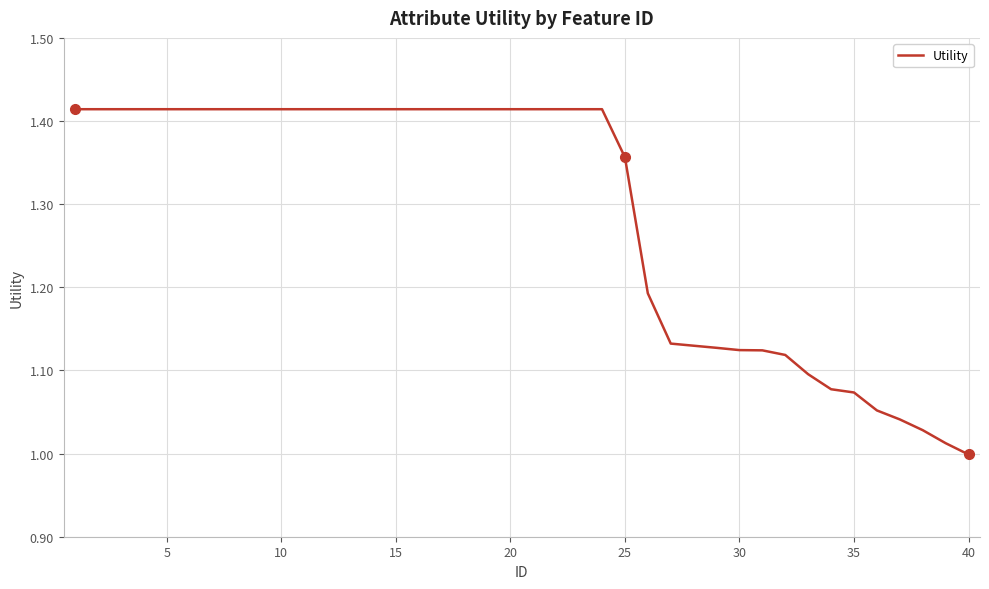

What is the difference between the maximum and minimum values?

0.4